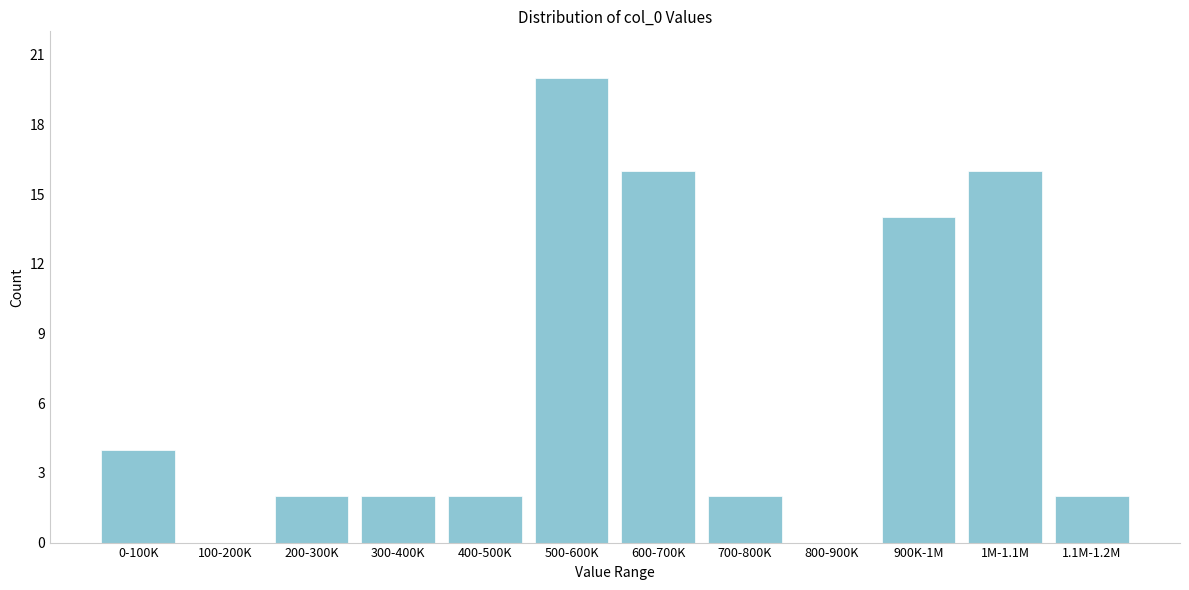

Reading left to right, what are all the values shown in this chart?

0-100K=4	100-200K=0	200-300K=2	300-400K=2	400-500K=2	500-600K=20	600-700K=16	700-800K=2	800-900K=0	900K-1M=14	1M-1.1M=16	1.1M-1.2M=2